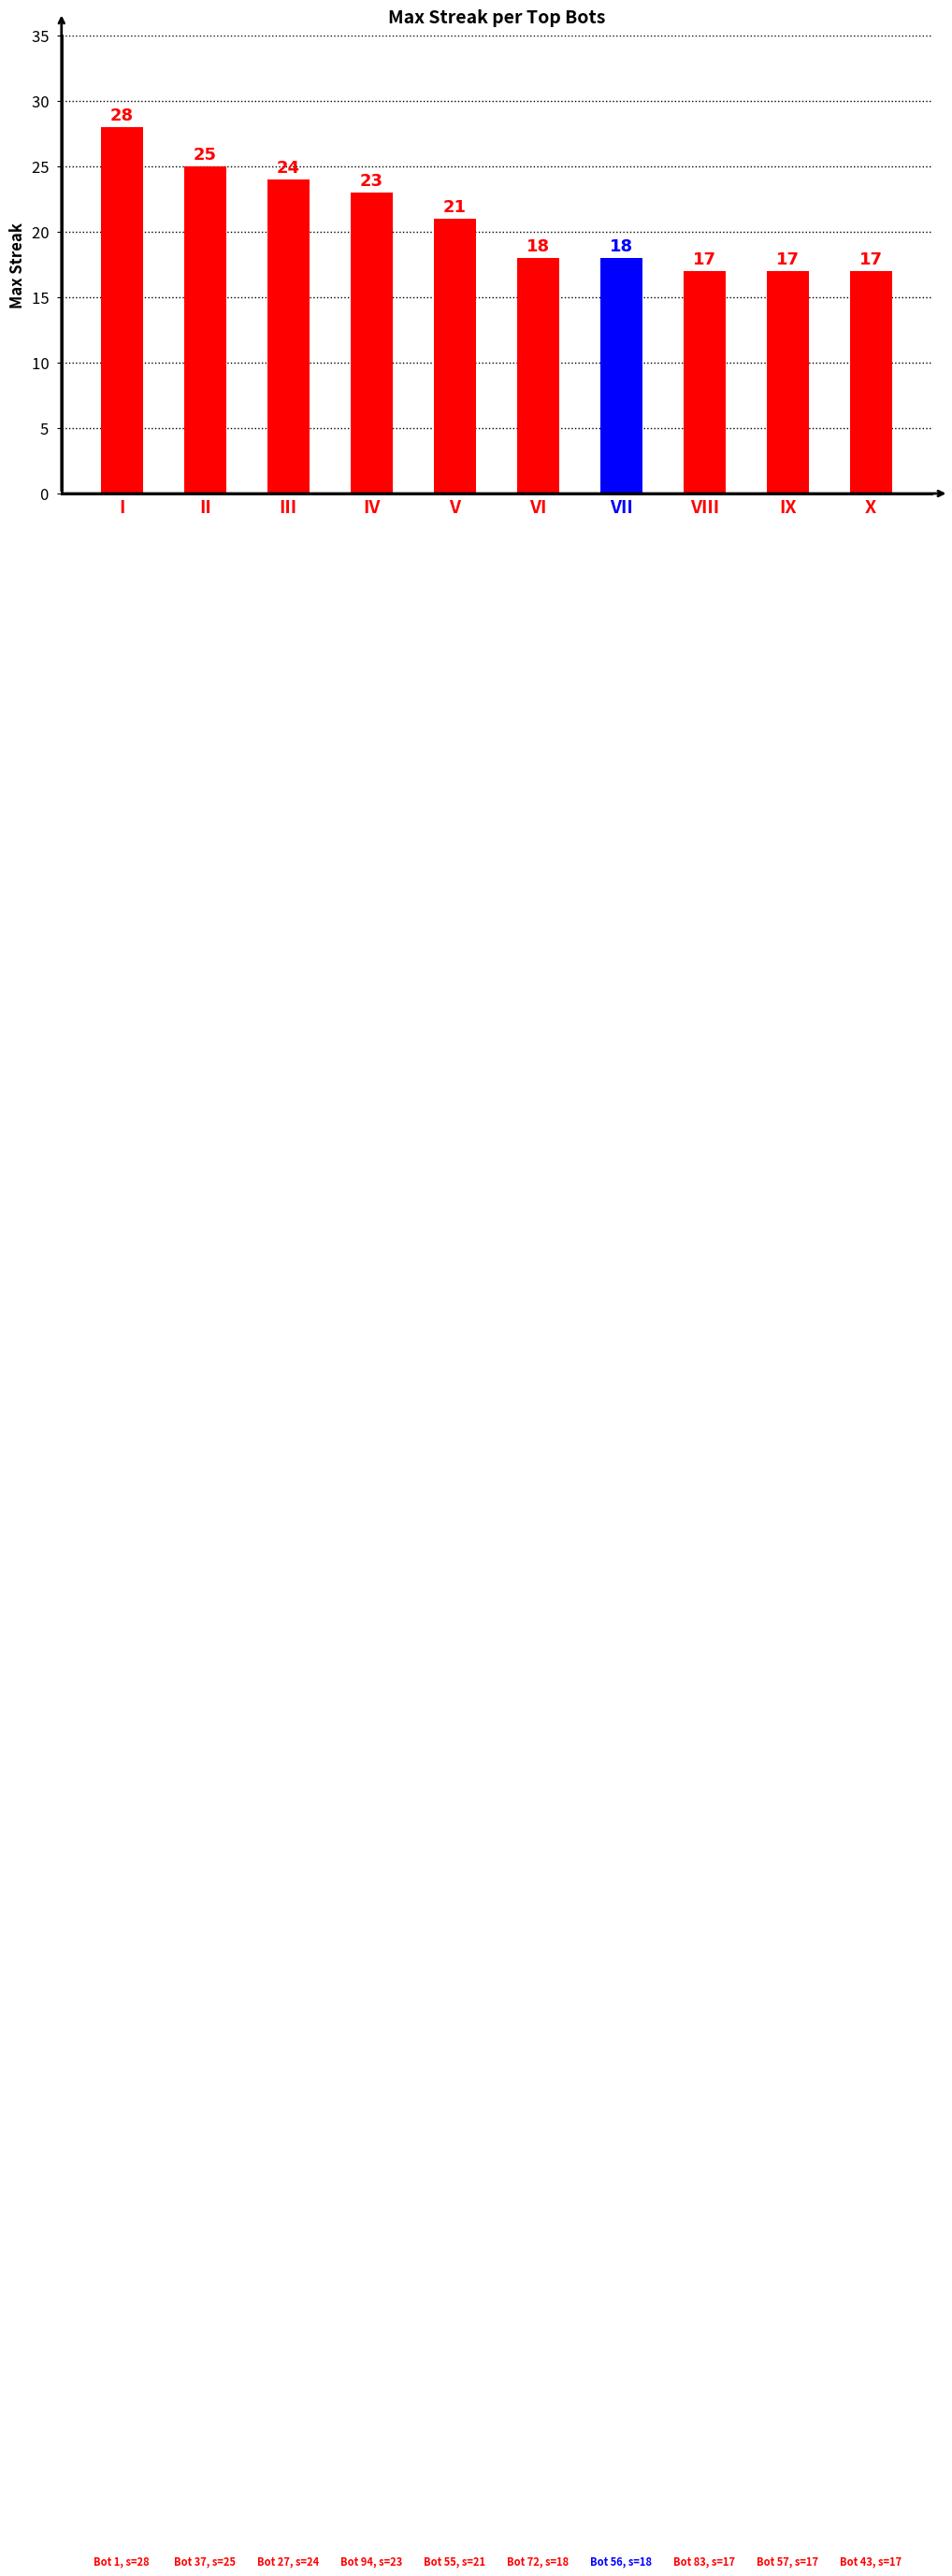

What is the ratio of the value at VI to the value at V?

0.9